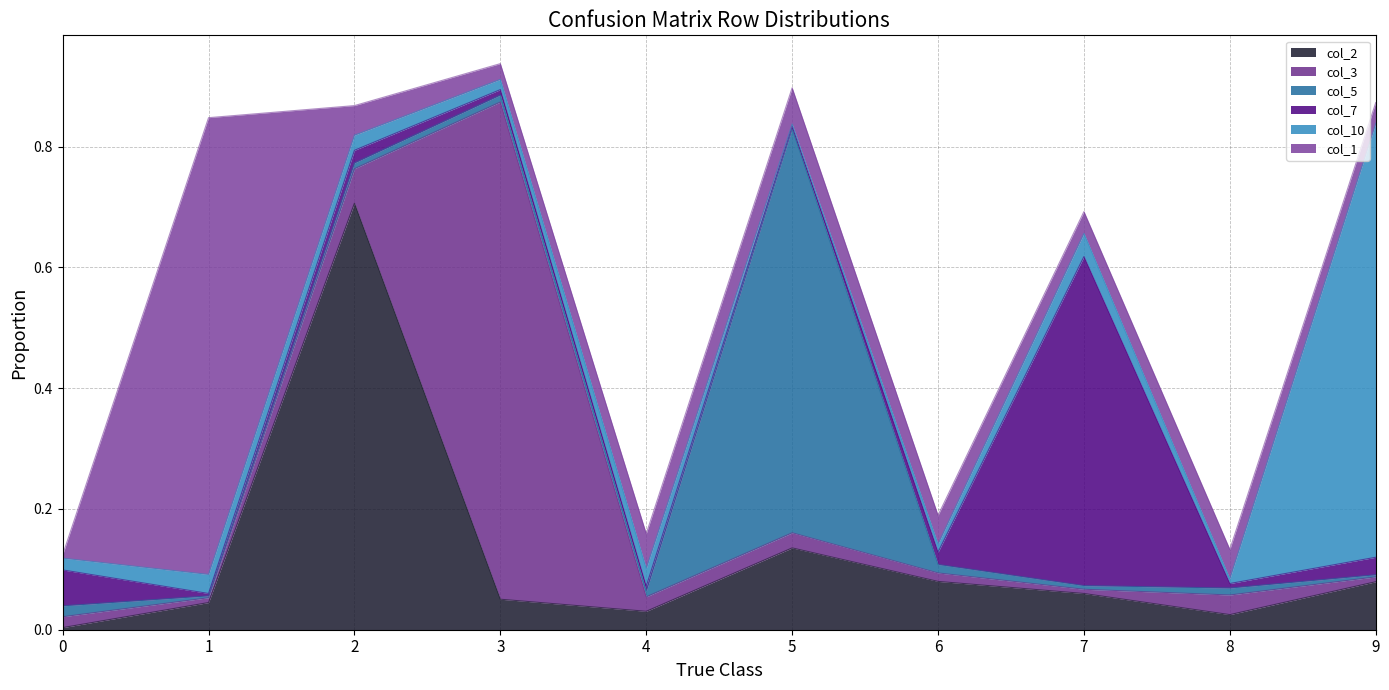

Which has a higher value, 4 or 9?

9